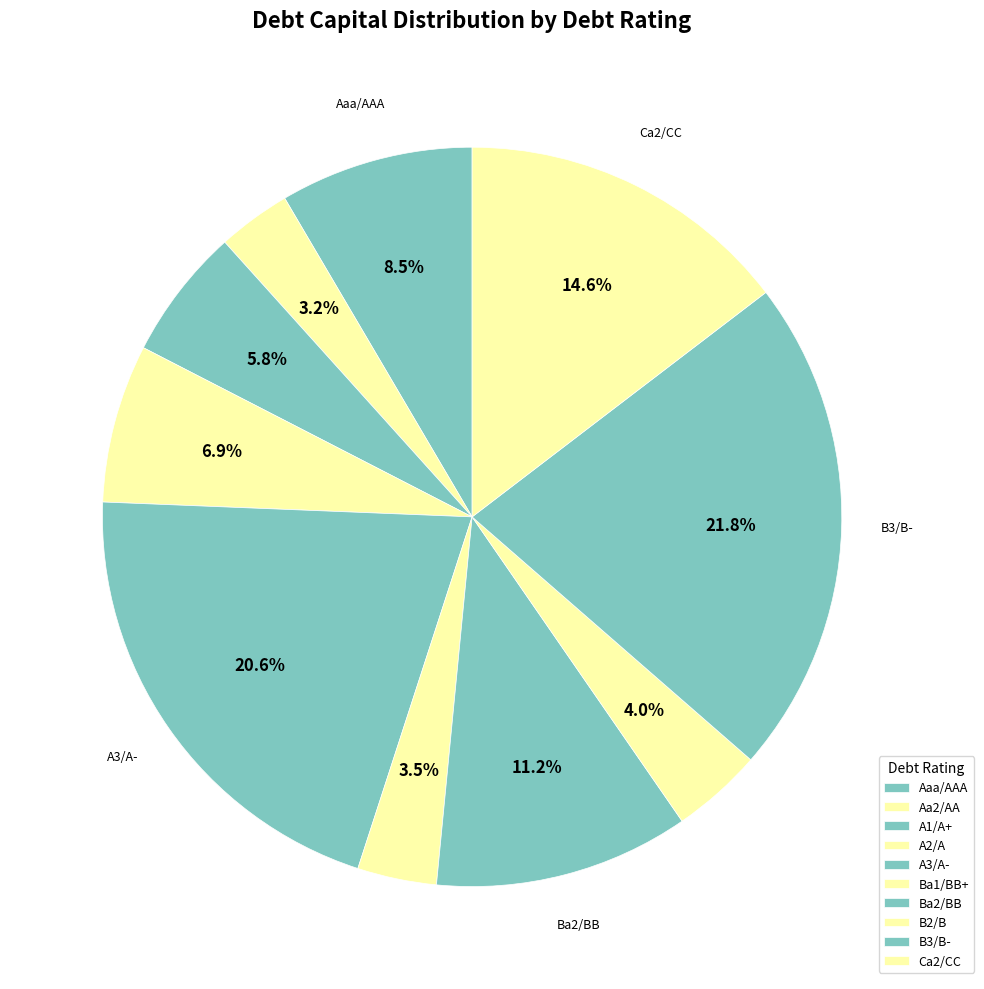

Count the number of slices in the pie.

10